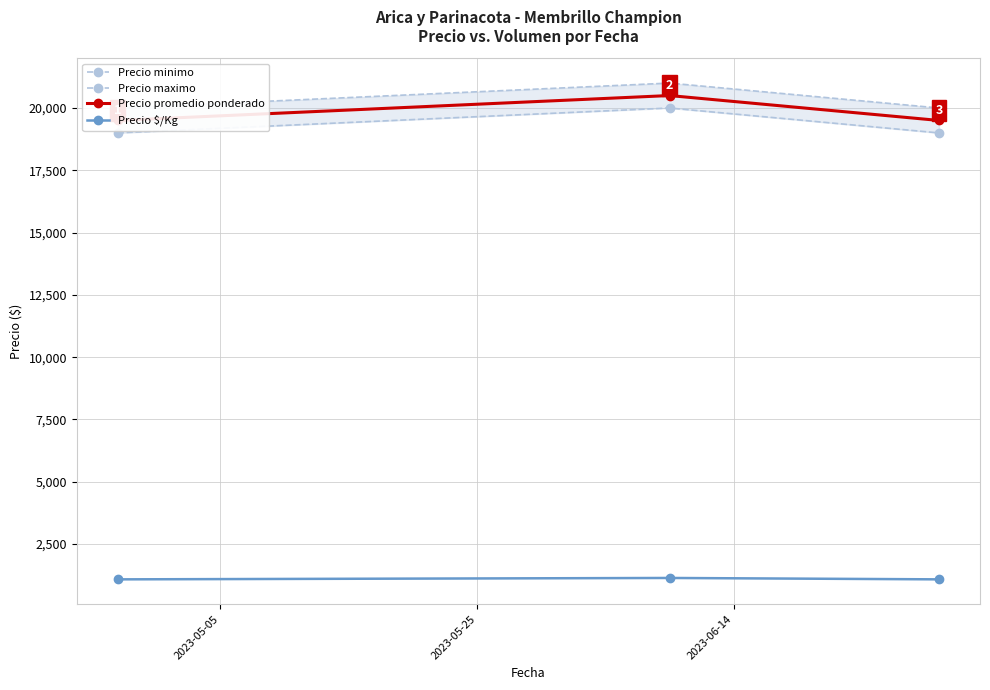

Reading left to right, list all the values displayed in this chart.

Precio minimo: 19000	20000	19000
Precio maximo: 20000	21000	20000
Precio promedio ponderado: 19500	20500	19500
Precio $/Kg: 1083	1139	1083